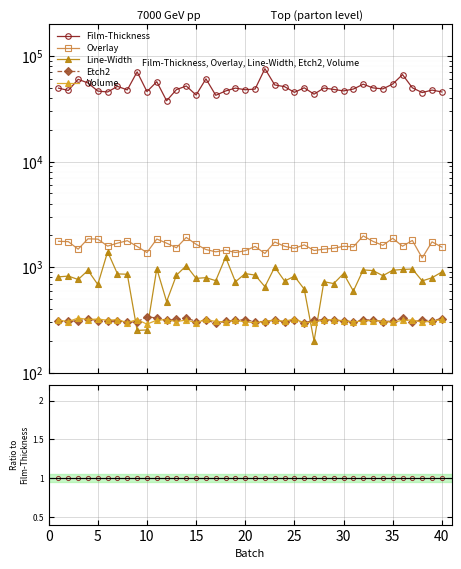

Is this an area chart (filled region under the line)?

No